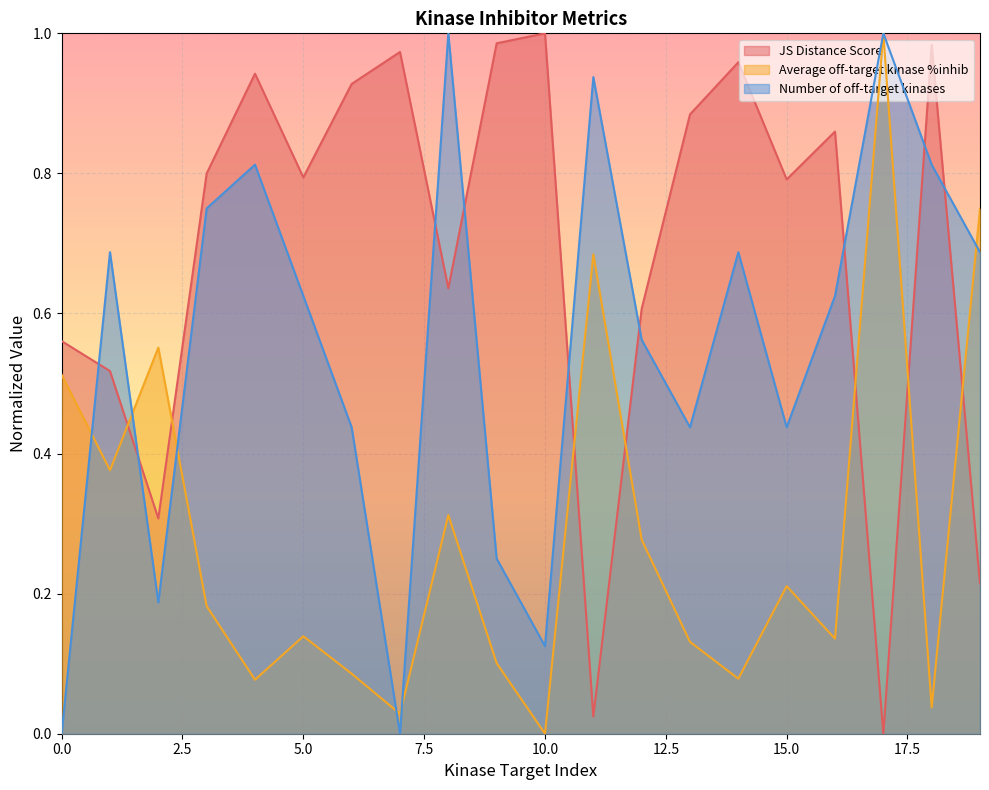

What are all the series names shown in the legend?

JS Distance Score, Average off-target kinase %inhib, Number of off-target kinases